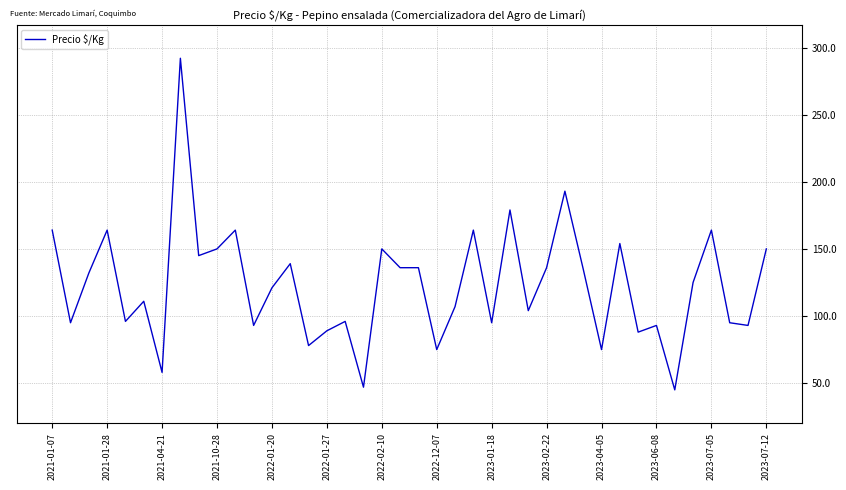

What is the smallest value displayed?

45